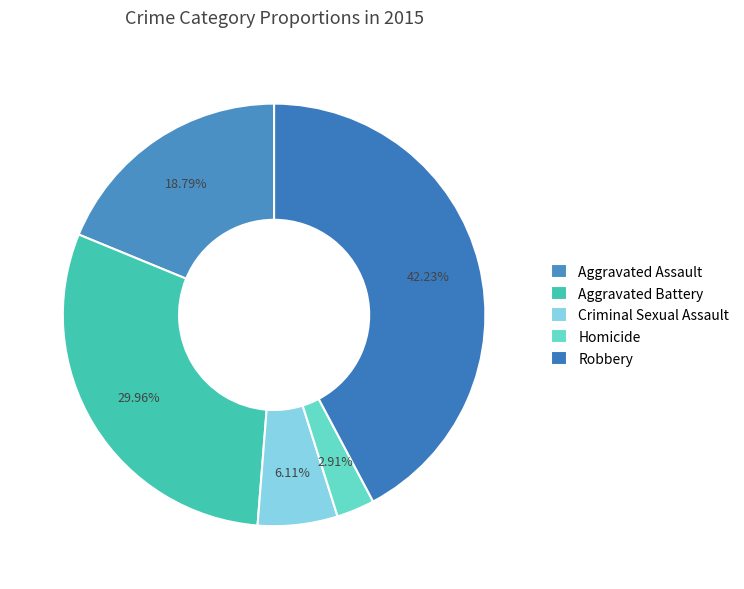

How many slices are in this pie chart?

5